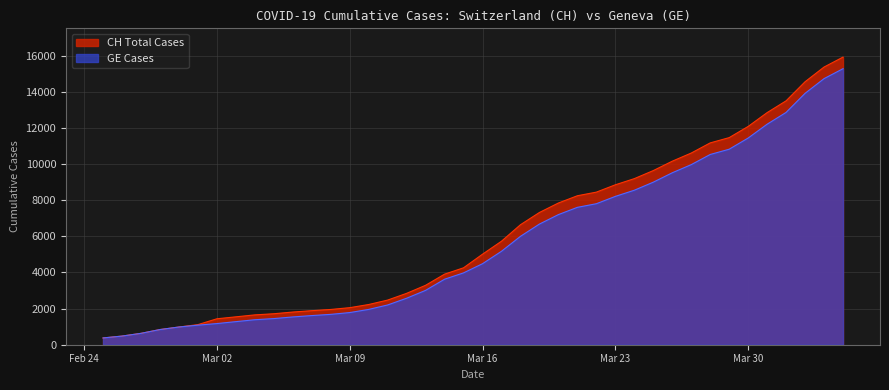

Which series has the largest range (max minus min)?

CH Total Cases